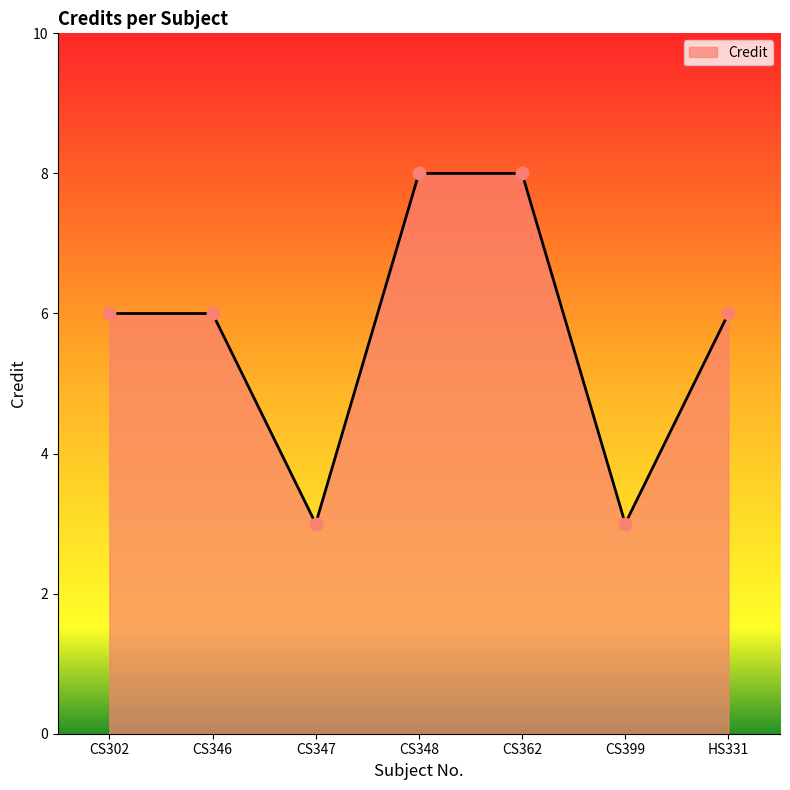

Approximately how many times larger is the value at HS331 compared to CS346?

1.0